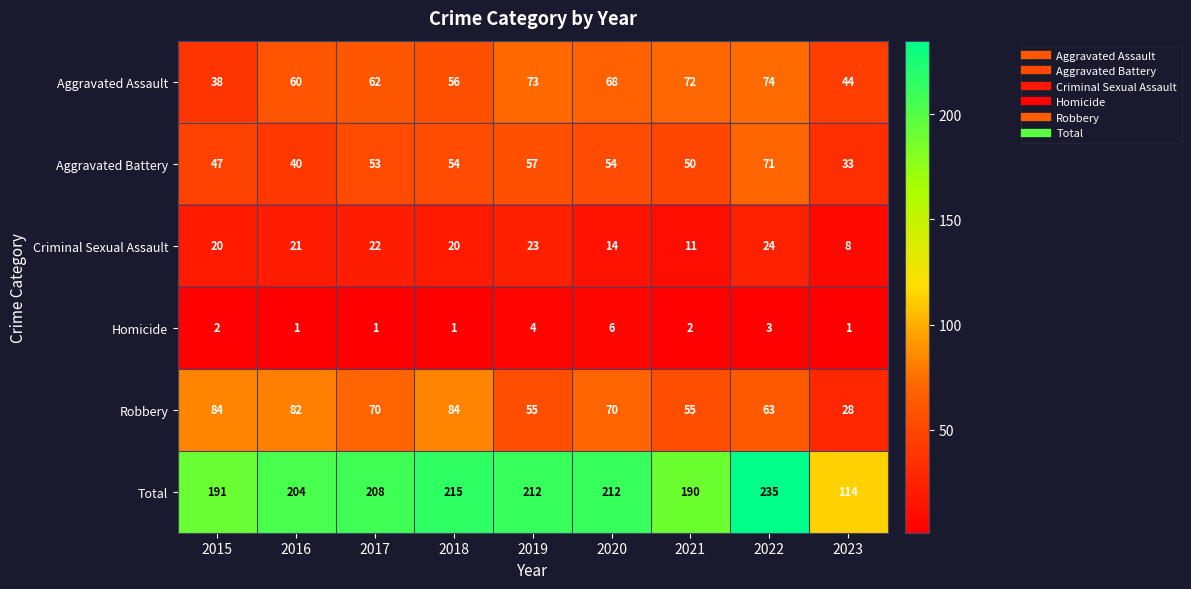

What is the approximate value of Total at 2020?

212